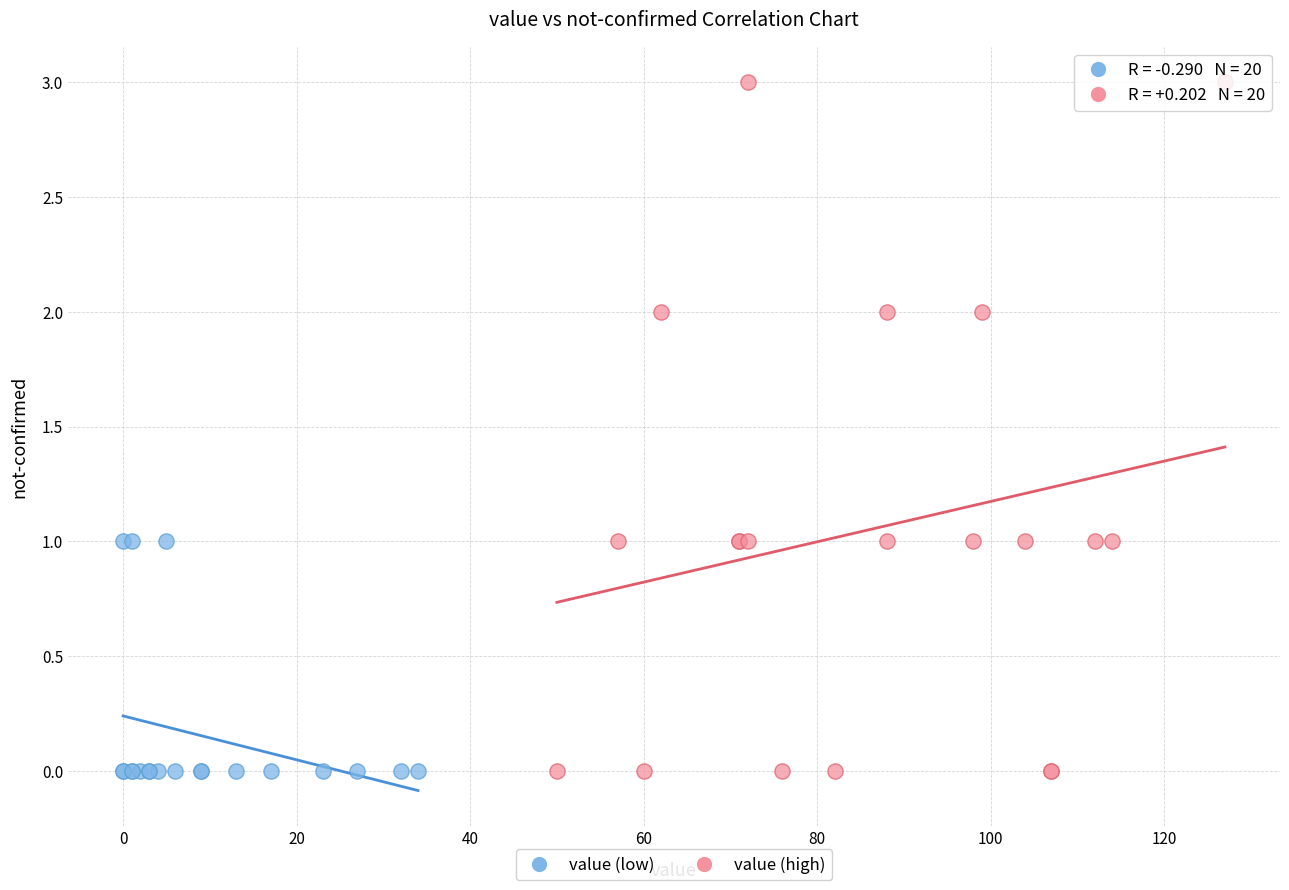

Which series has the widest spread of Y values?

value (high)